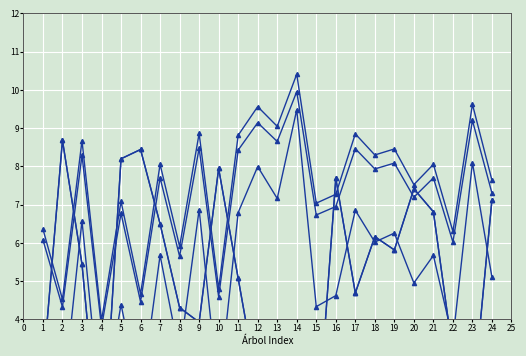

The g series shows 7.6 at 20. True or false?

False